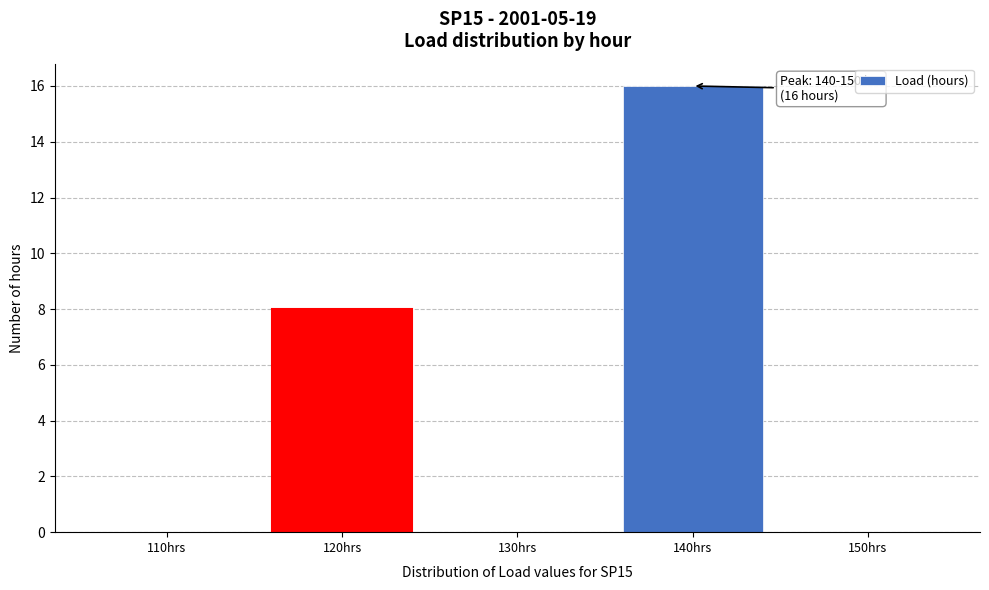

Reading left to right, what are all the values shown in this chart?

110hrs=0	120hrs=8	130hrs=0	140hrs=16	150hrs=0